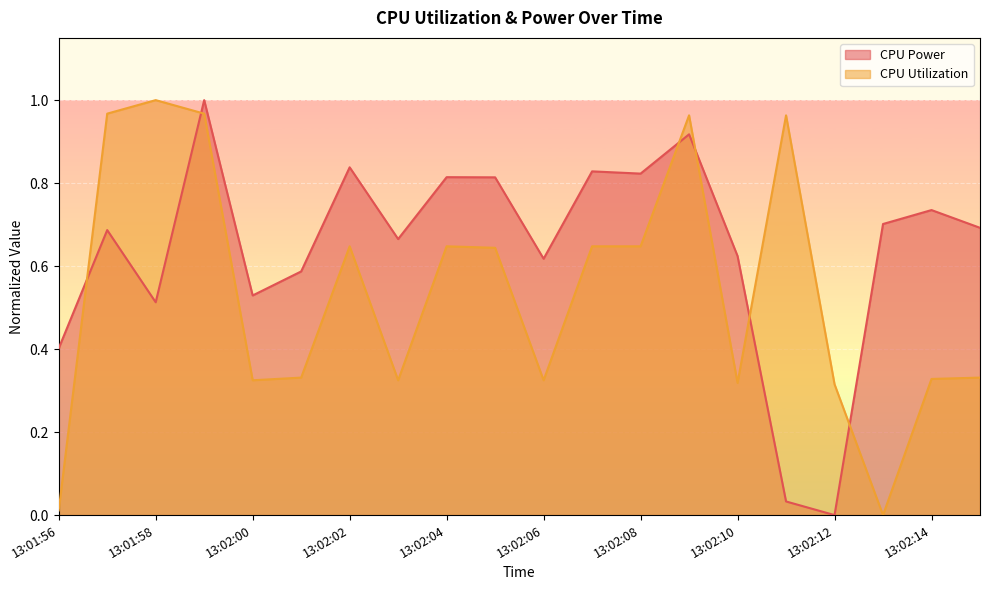

Between 13:02:07 and 13:02:12, which series saw the biggest shift?

CPU Power